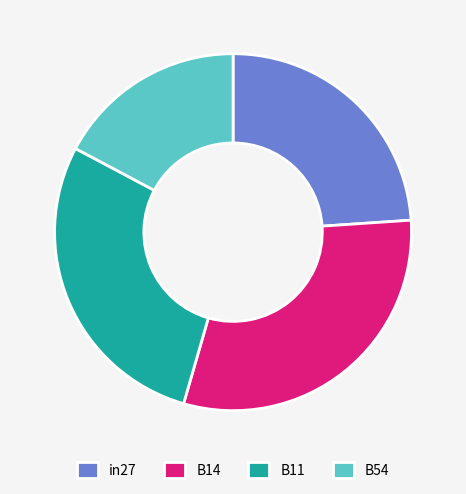

Does B11 represent more than half of the total?

No